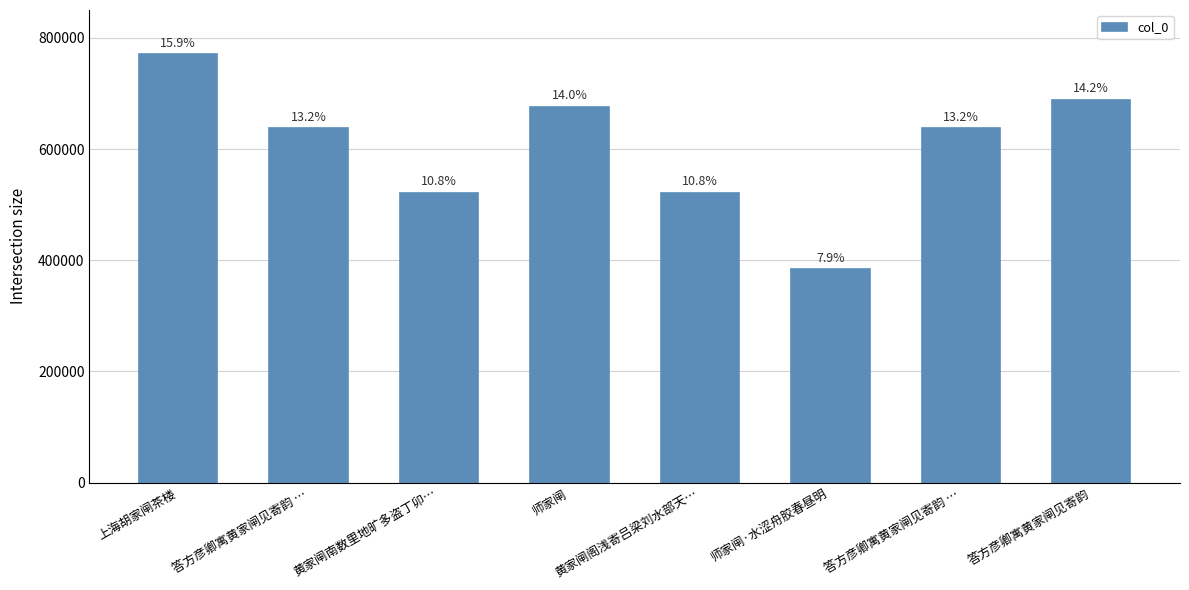

What is the maximum value shown in the chart?

770309